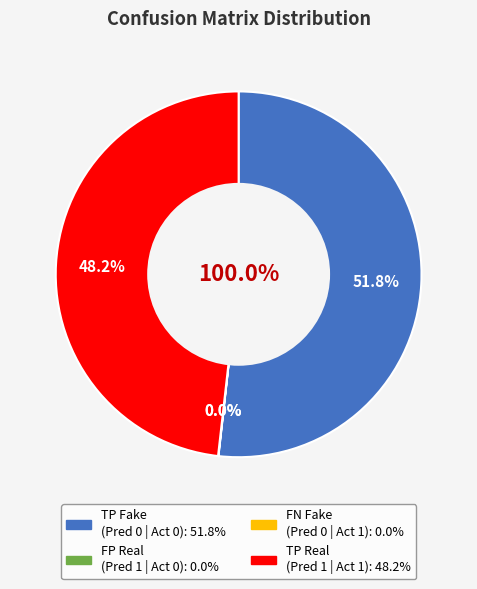

Which category has the biggest portion of the pie?

Predicted 0 (Fake) | Actual 0 (Fake)